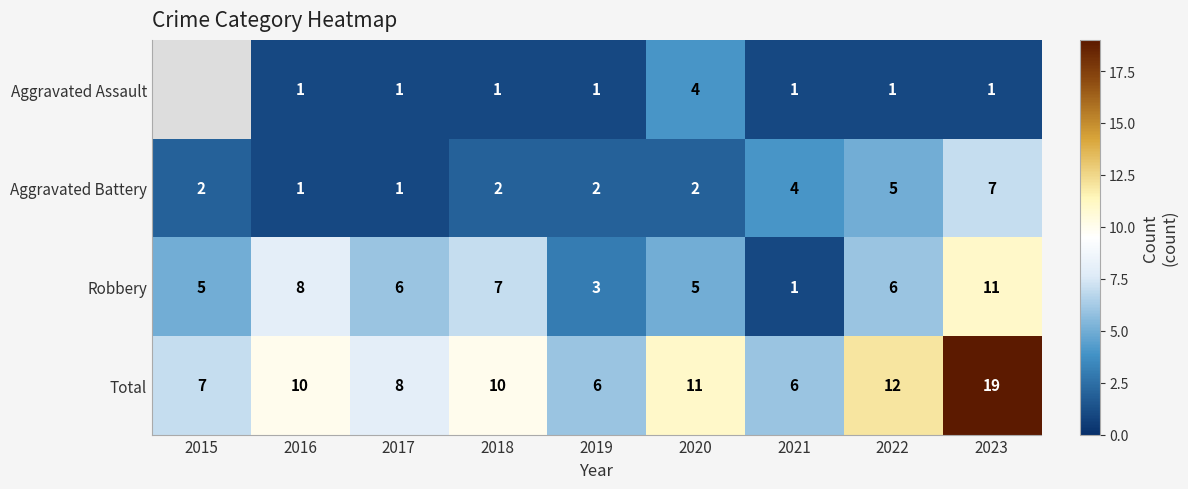

At which category does the chart reach its minimum across all series?

2016